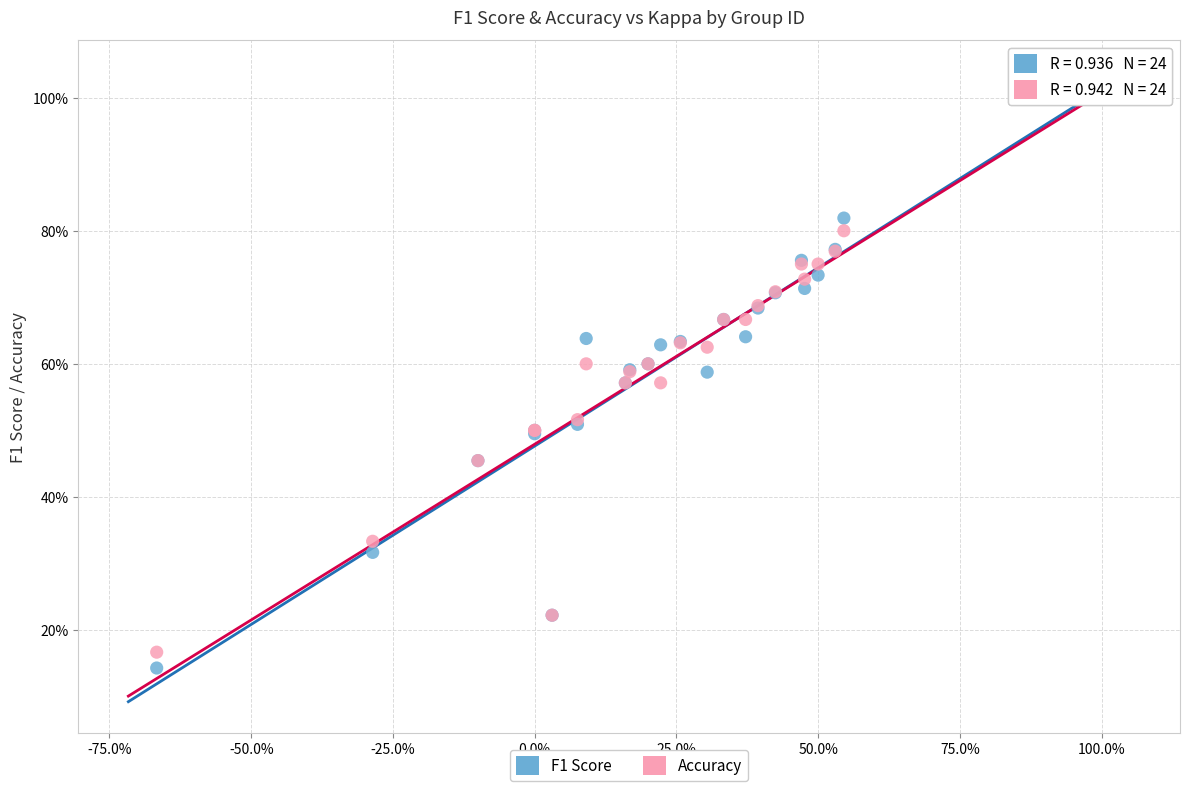

What are all the series names shown in the legend?

F1 Score, Accuracy